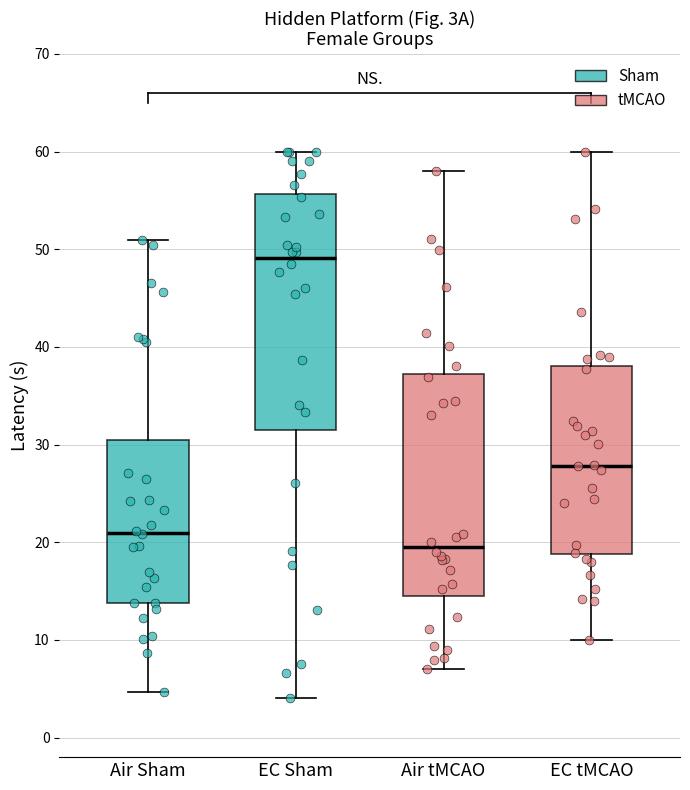

Reading left to right, read every box against the y-axis: the position of its median line, the range the box covers, and the ends of its whiskers. The values are not printed on the chart, so give them approximately, as read against the axis.

Air Sham: median 21, box 14 to 30, whiskers 5 to 51
EC Sham: median 49, box 31 to 56, whiskers 4 to 60
Air tMCAO: median 19, box 14 to 37, whiskers 7 to 58
EC tMCAO: median 28, box 19 to 38, whiskers 10 to 60